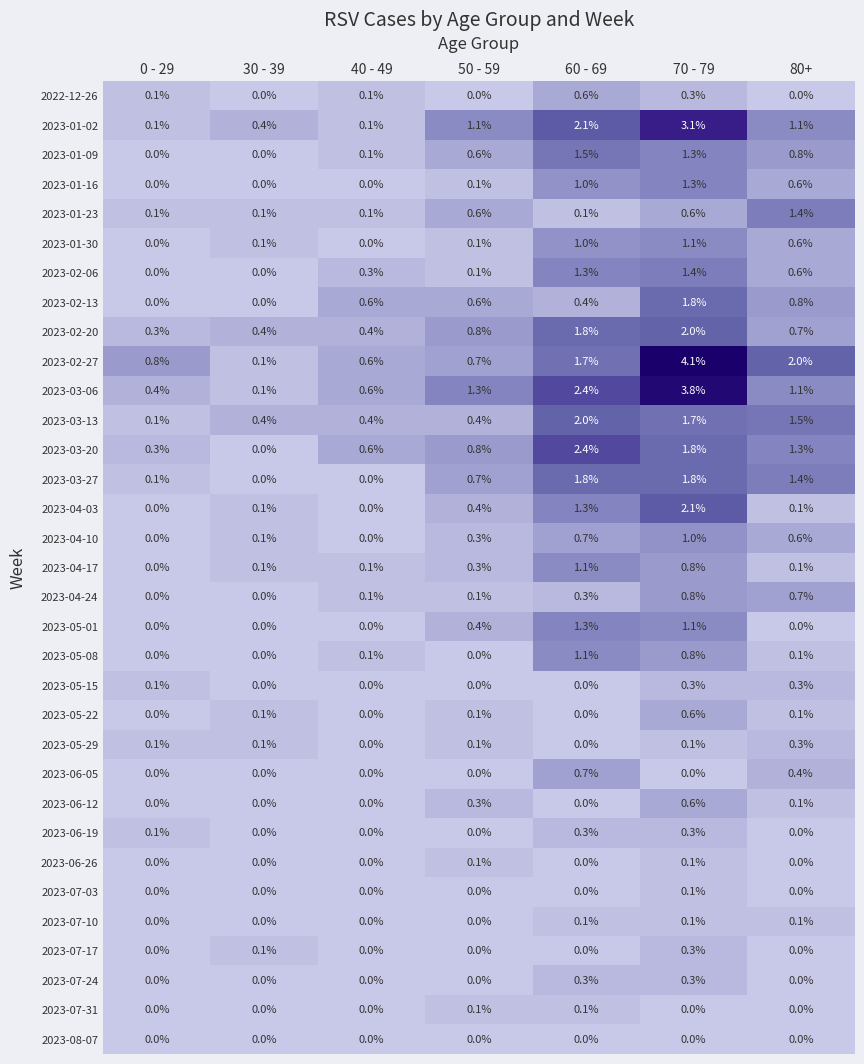

Which series has the widest spread of values?

2023-02-27